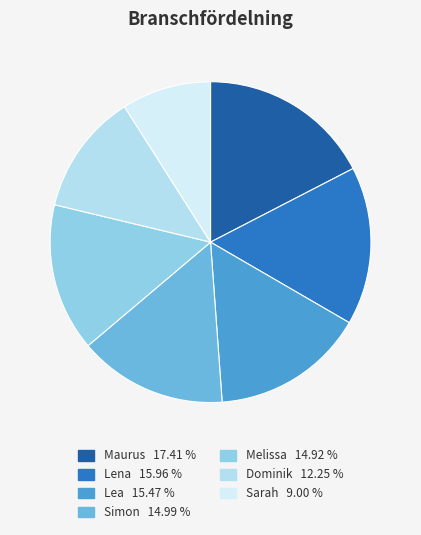

Is it true that Dominik is 5% of the pie?

False